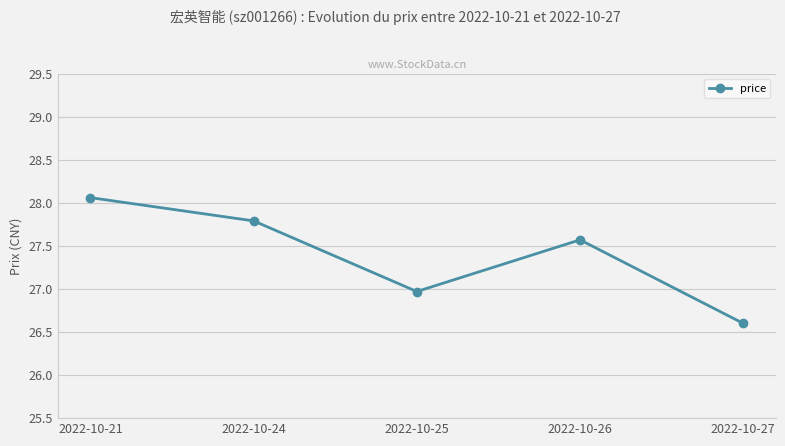

Which has a higher value, 2022-10-25 or 2022-10-27?

2022-10-25